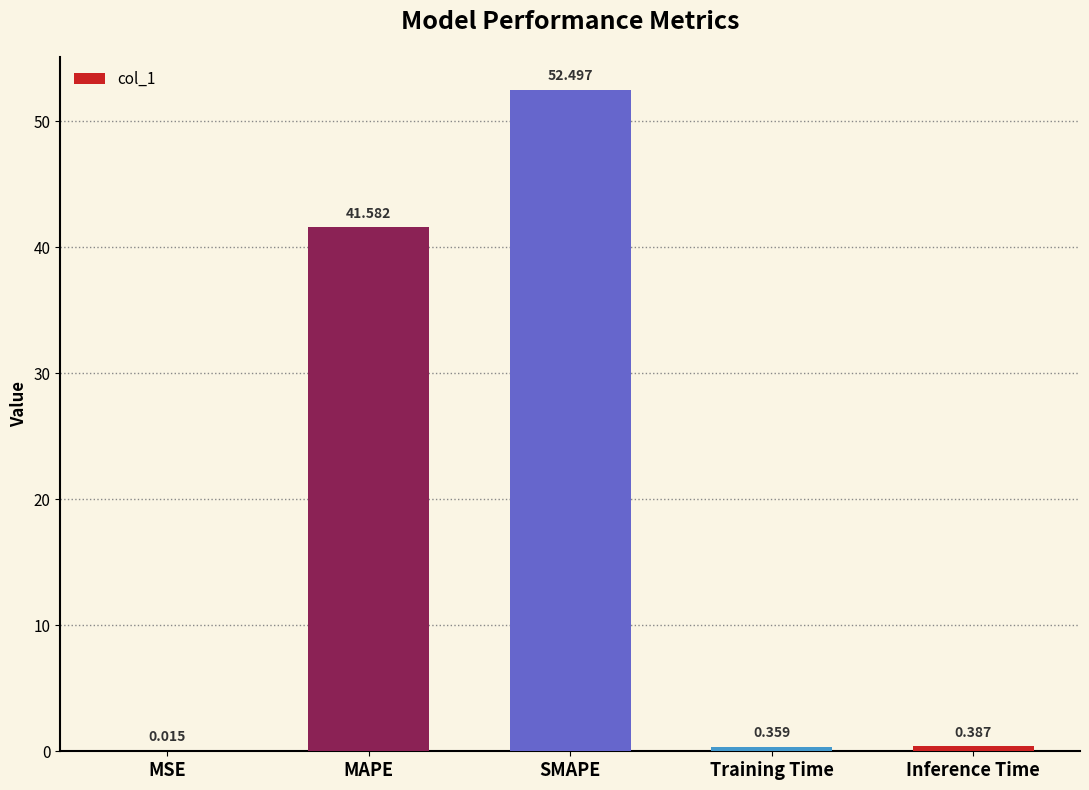

Are the bars horizontal?

No